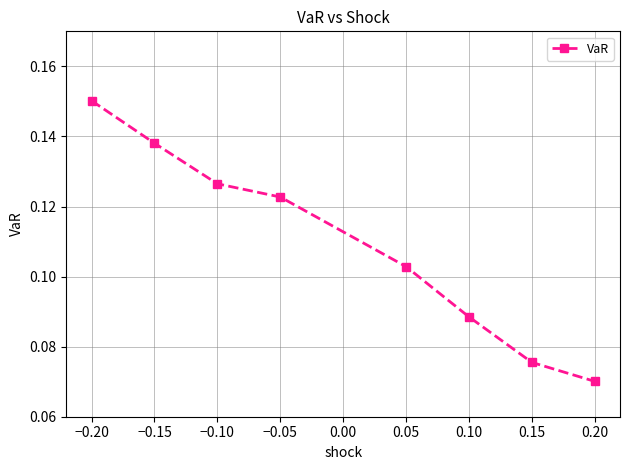

Where is the data nearest to the value 0?

0.20